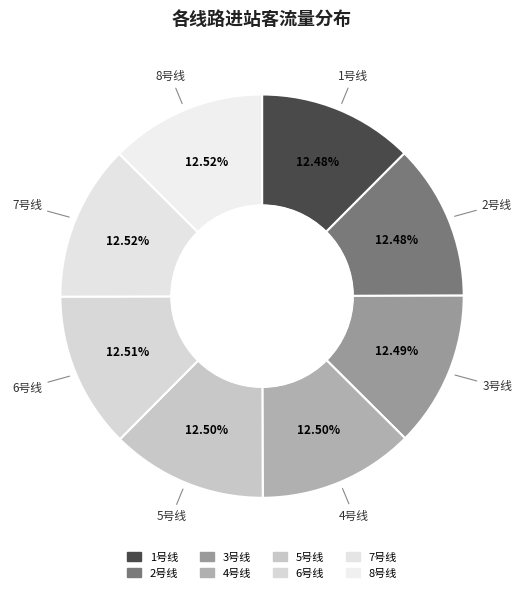

True or false: 7号线 accounts for 13% of the total.

True